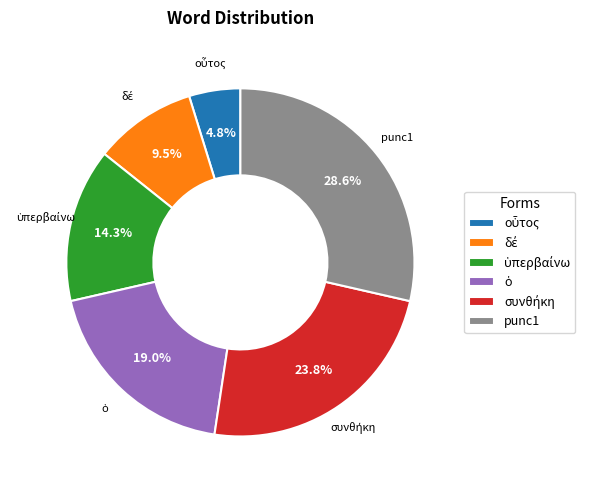

Is there a majority slice in this chart?

No